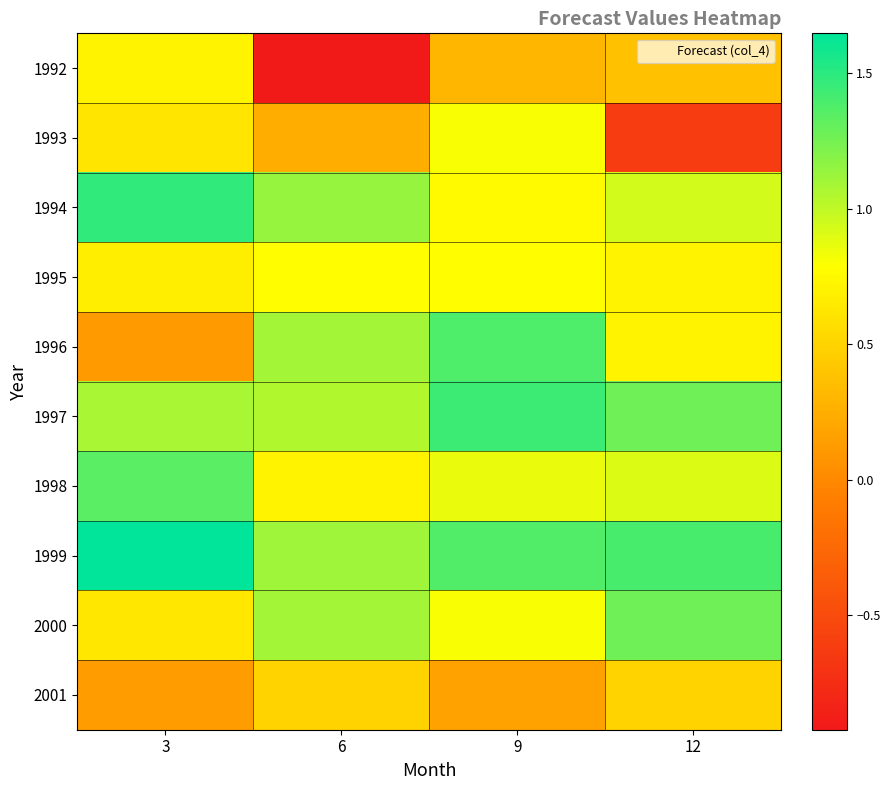

Between 3 and 6, which is larger?

3